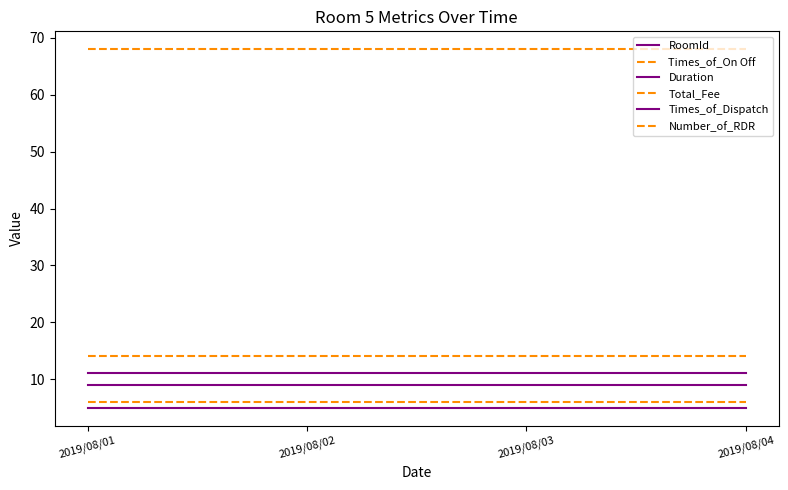

Which category has the highest value across all series?

2019/08/01